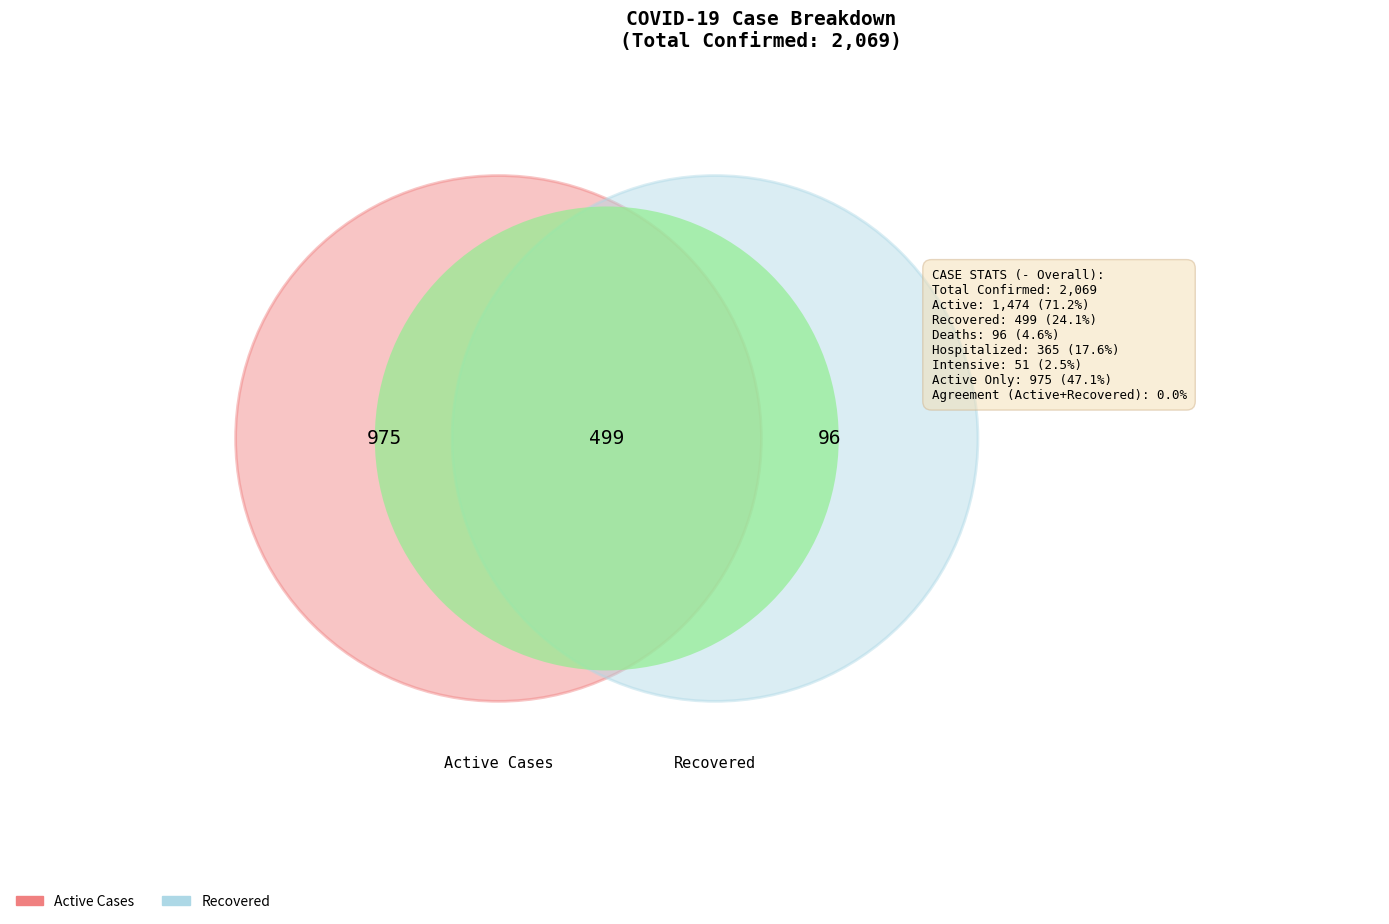

True or false: 2020-05-09 accounts for 1% of the total.

False